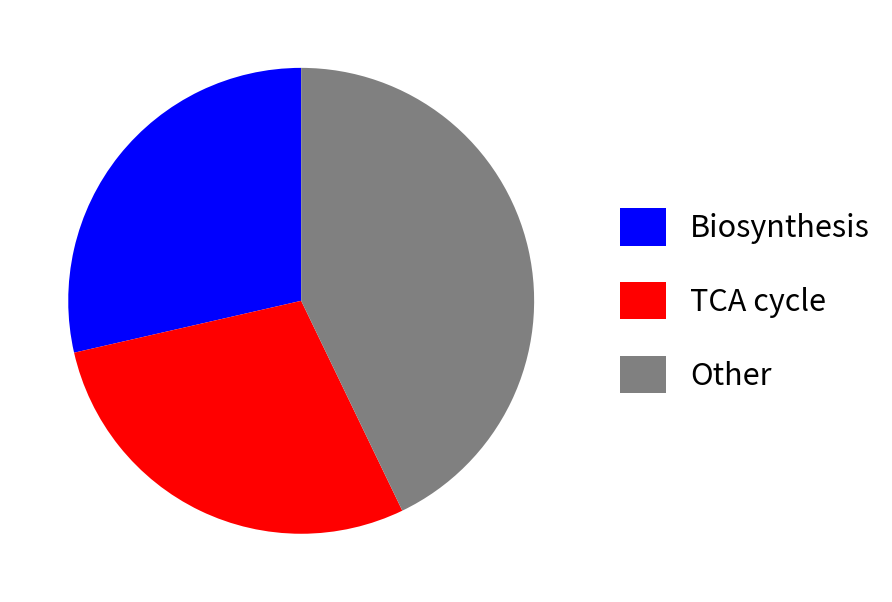

Is there a majority slice in this chart?

No